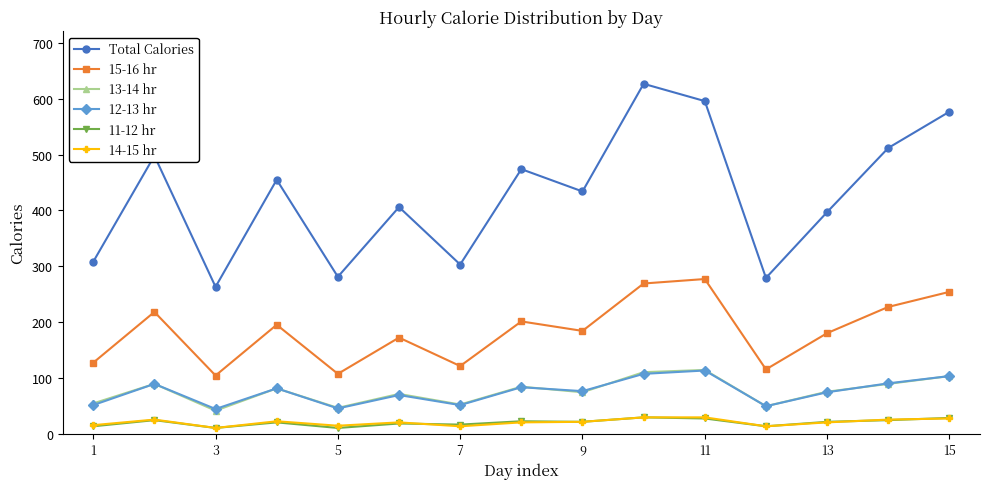

Is this an area chart (filled region under the line)?

No